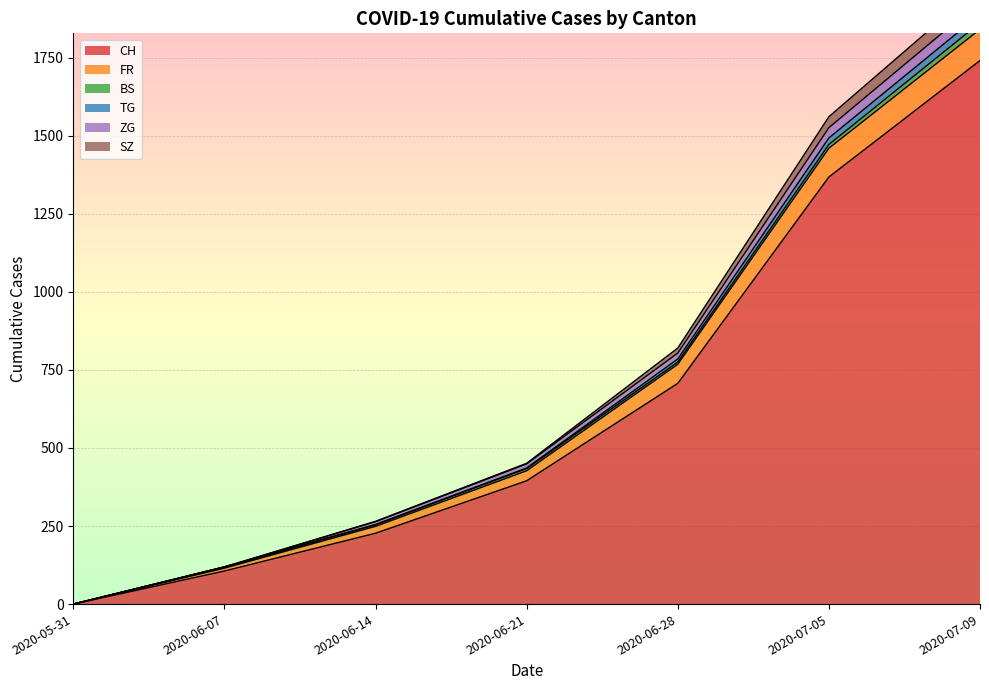

At which label does CH reach its minimum?

2020-05-31